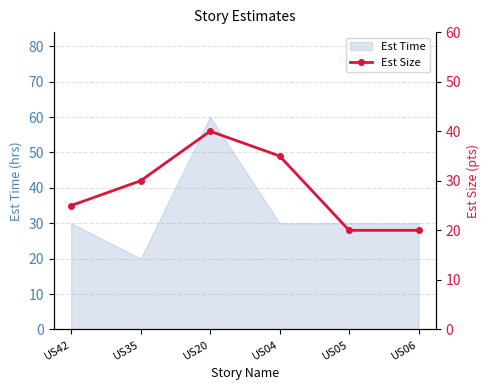

What is the difference between the values at US35 and US05?

10